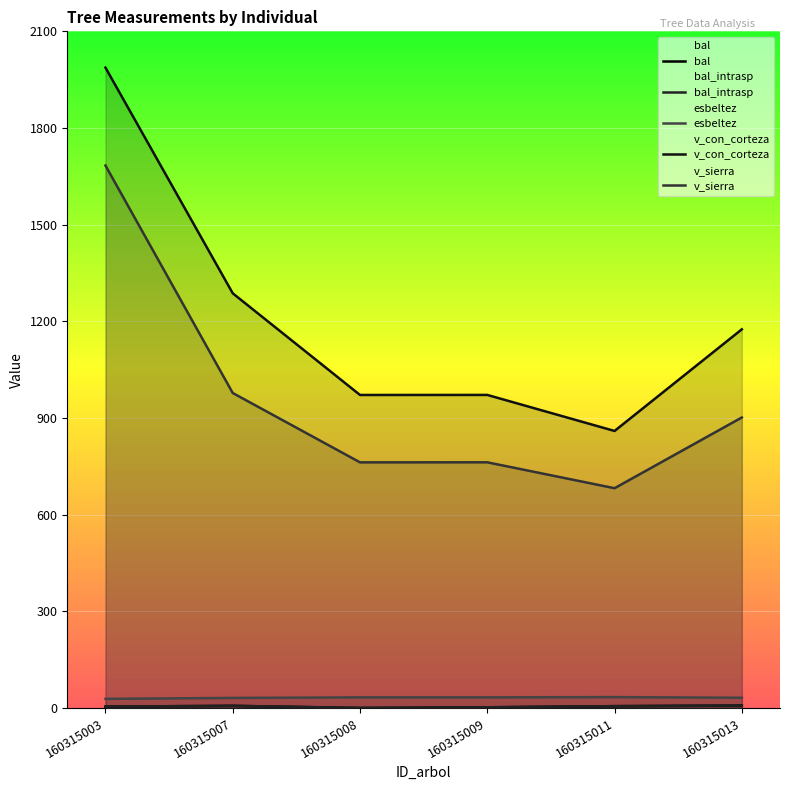

What value does the v_sierra series have at 160315013?

901.6